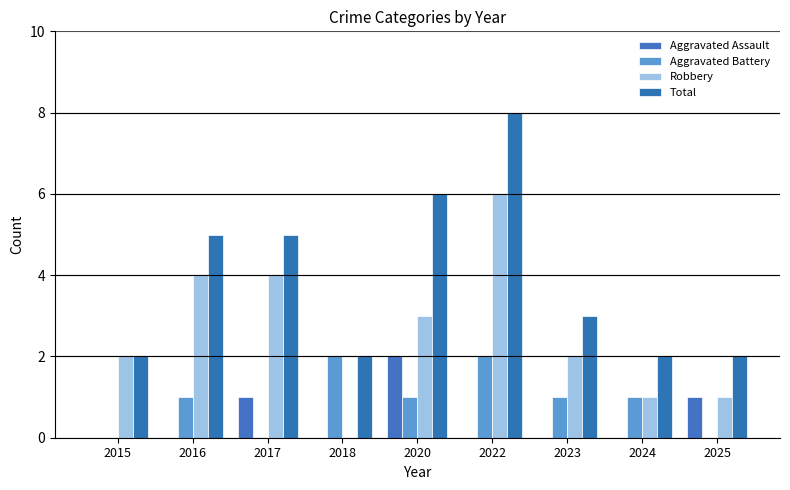

Reading left to right, extract all data points from this chart.

Aggravated Assault: 2015=0	2016=0	2017=1	2018=0	2020=2	2022=0	2023=0	2024=0	2025=1
Aggravated Battery: 2015=0	2016=1	2017=0	2018=2	2020=1	2022=2	2023=1	2024=1	2025=0
Robbery: 2015=2	2016=4	2017=4	2018=0	2020=3	2022=6	2023=2	2024=1	2025=1
Total: 2015=2	2016=5	2017=5	2018=2	2020=6	2022=8	2023=3	2024=2	2025=2